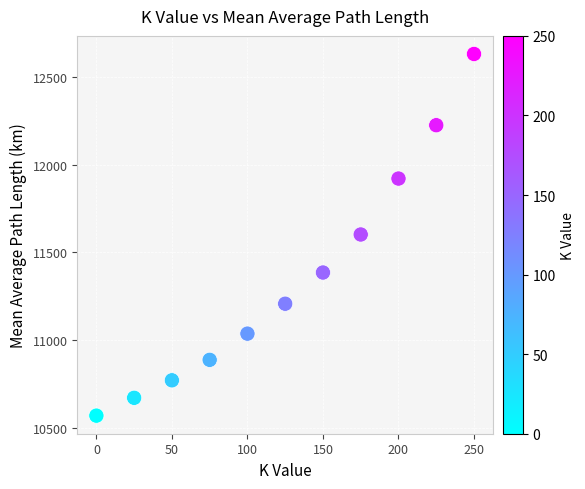

What is the average X value?

125.0